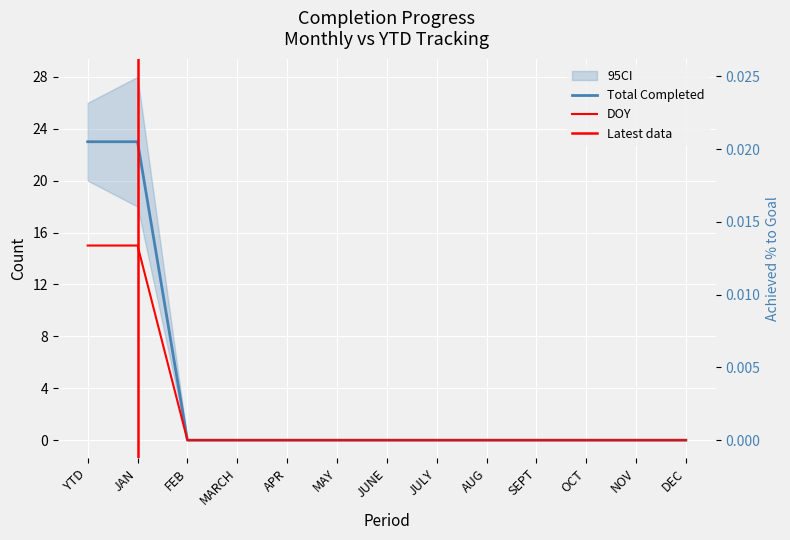

Where is the first local maximum for Achieved % to Goal?

JAN